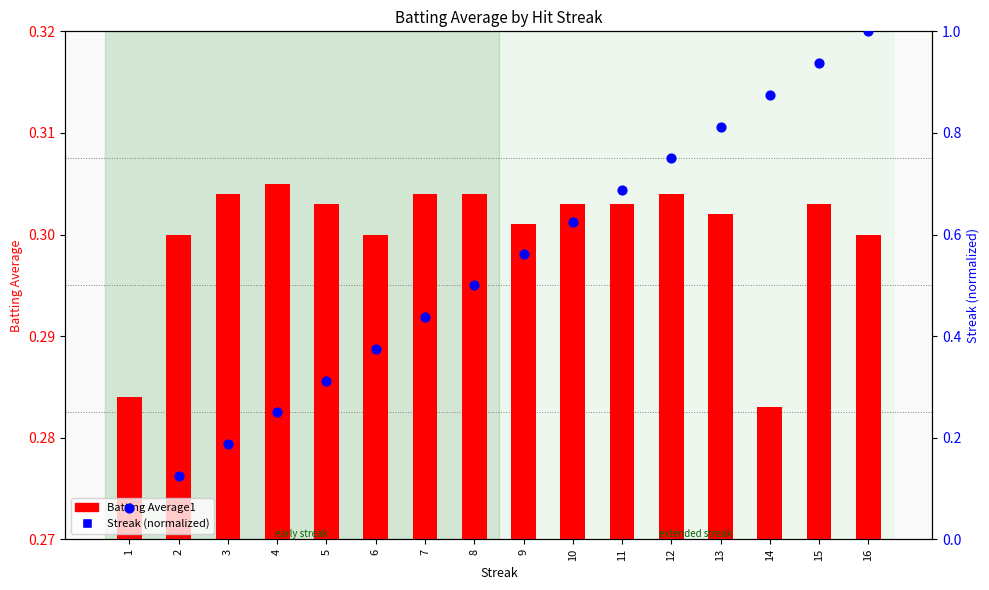

Which series reaches the minimum Y coordinate?

Streak (normalized)